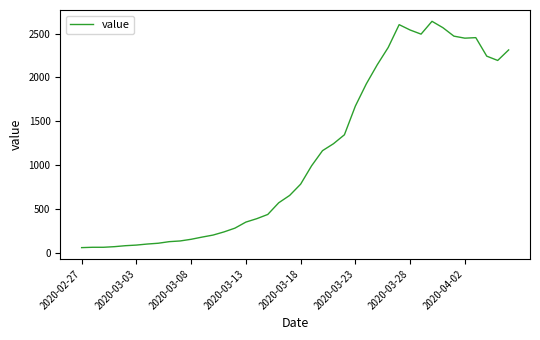

What is the minimum value shown in the chart?

61